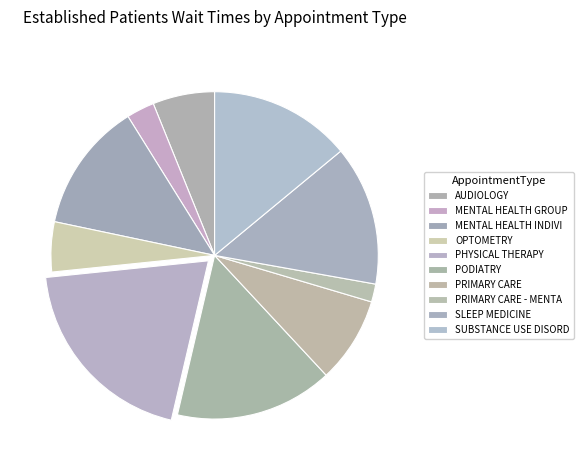

To the nearest percent, what portion does MENTAL HEALTH GROUP represent?

3%